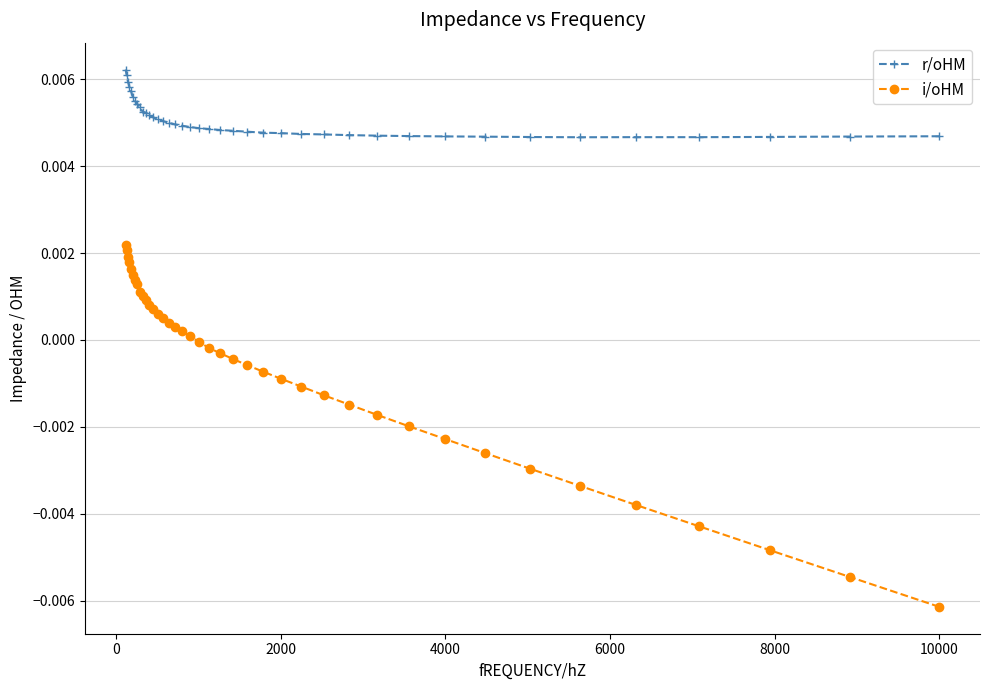

True or false: i/oHM and r/oHM cross at least once.

False